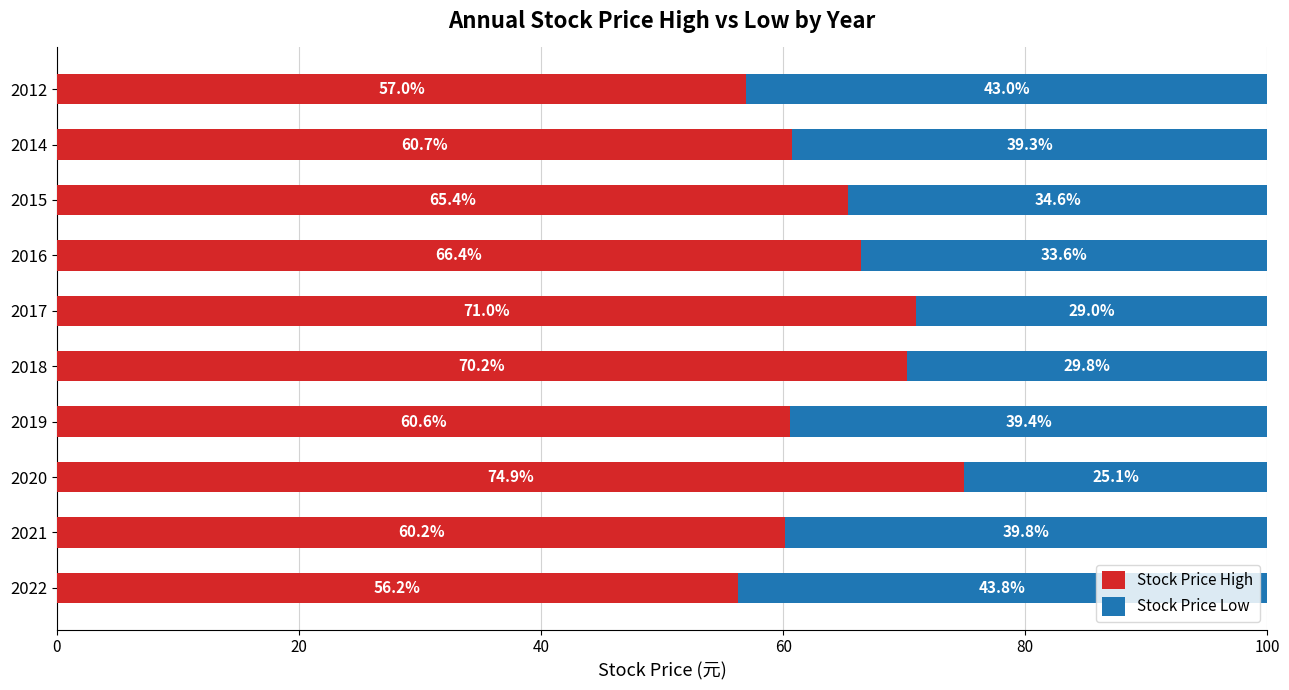

What is the approximate value of Stock Price High at 2012?

57.0